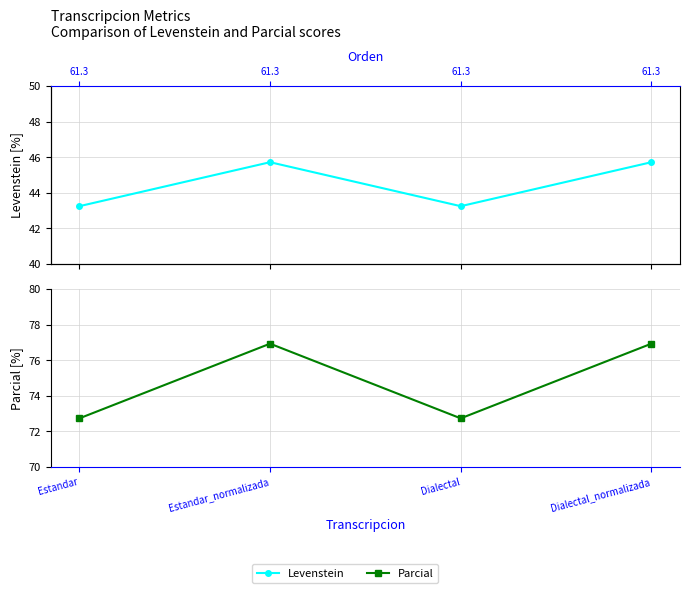

At which category does the chart reach its minimum across all series?

Estandar